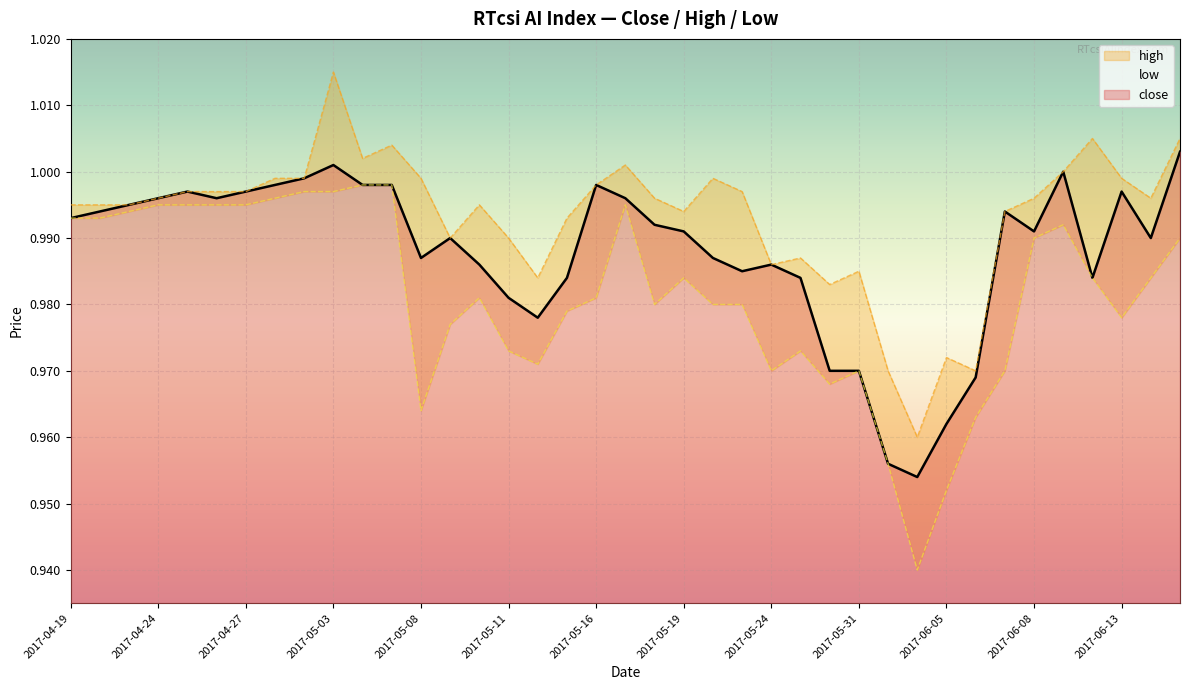

How many data points does each series have?

39